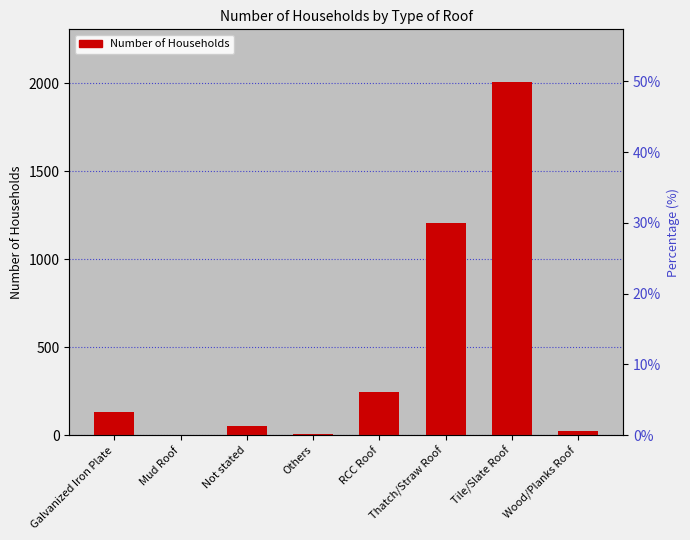

How many series are shown in this chart?

1